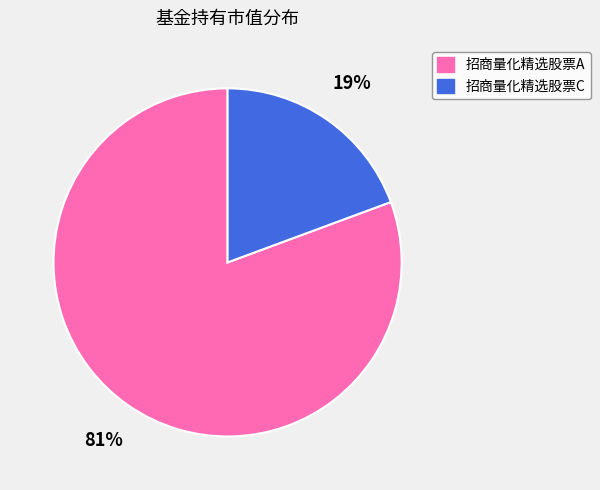

Is it true that 招商量化精选股票C is 29% of the pie?

False